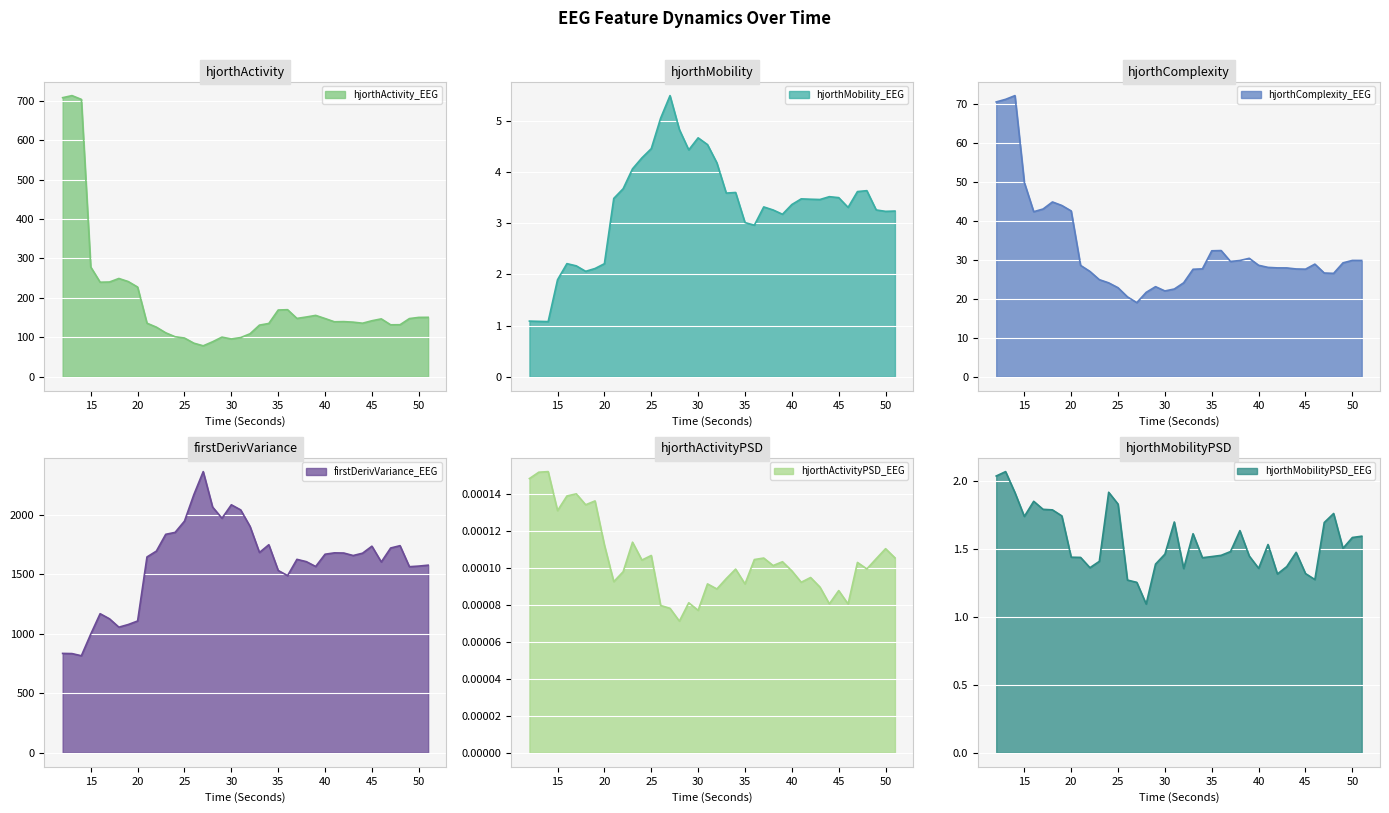

Which series has the largest total across all categories?

firstDerivVariance_EEG